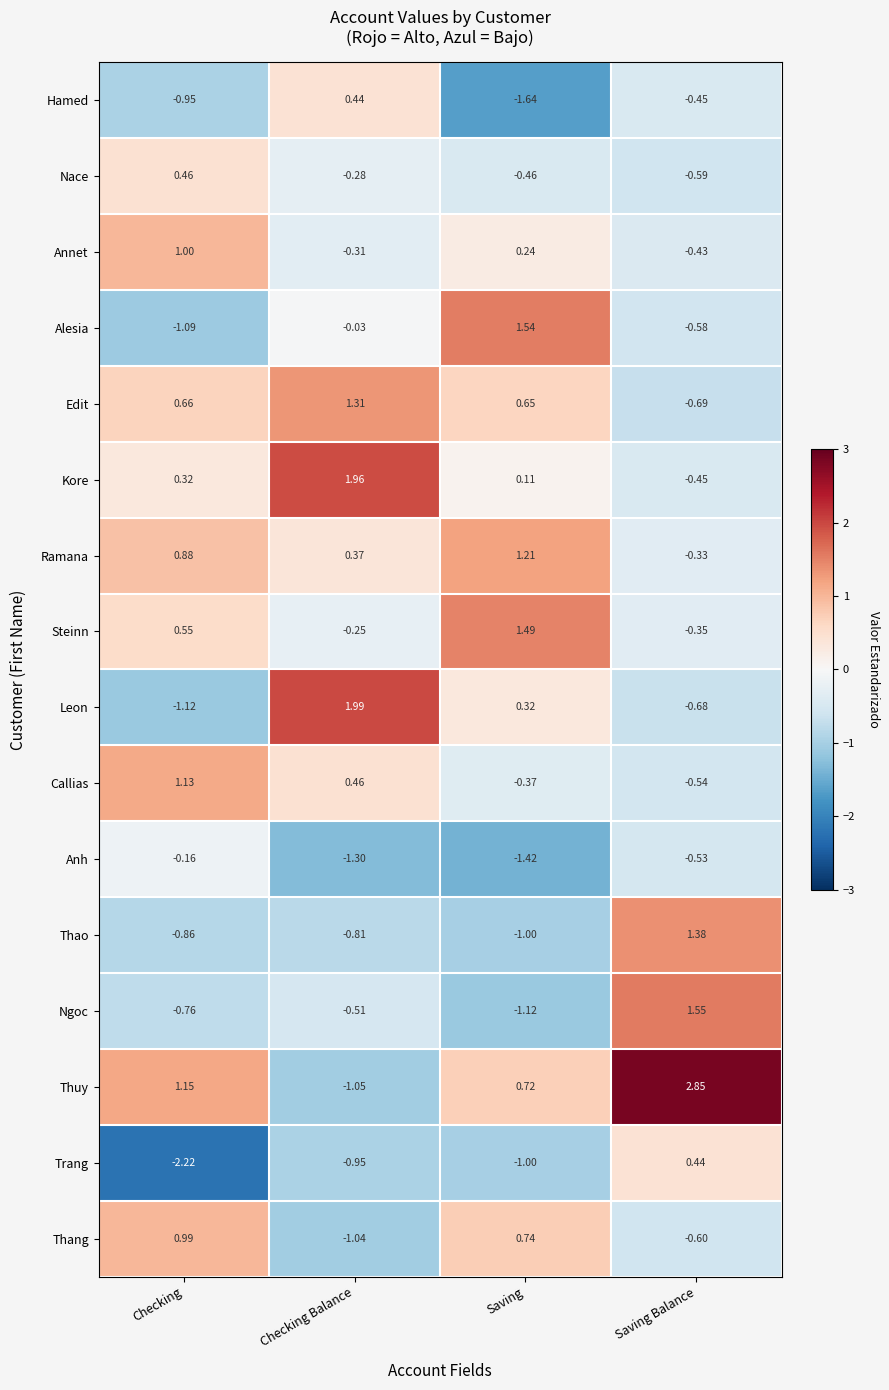

At which label does Alesia first exceed 0?

Saving